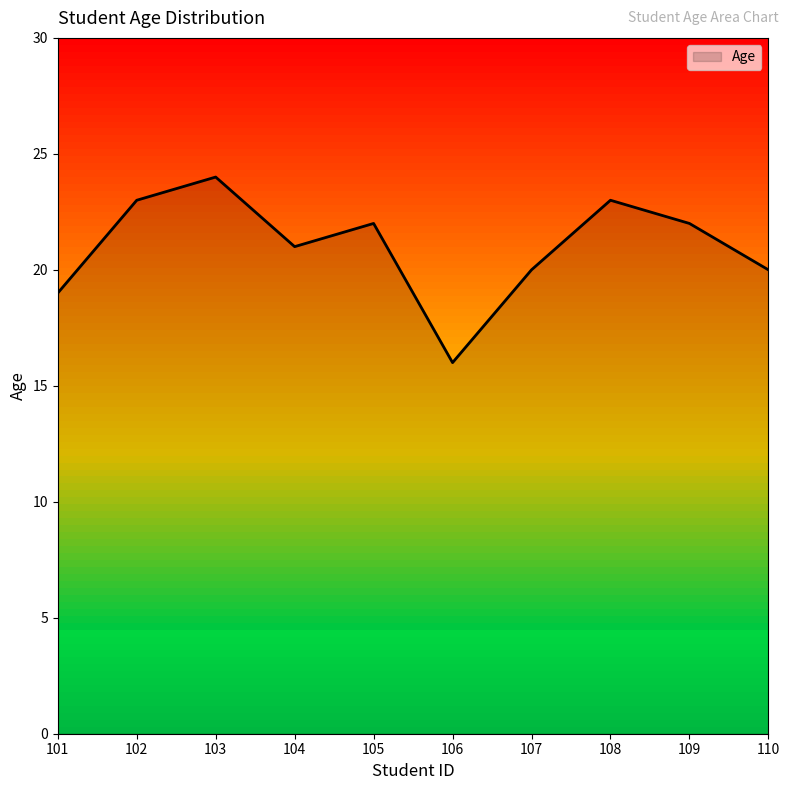

Read the value at 107.

20